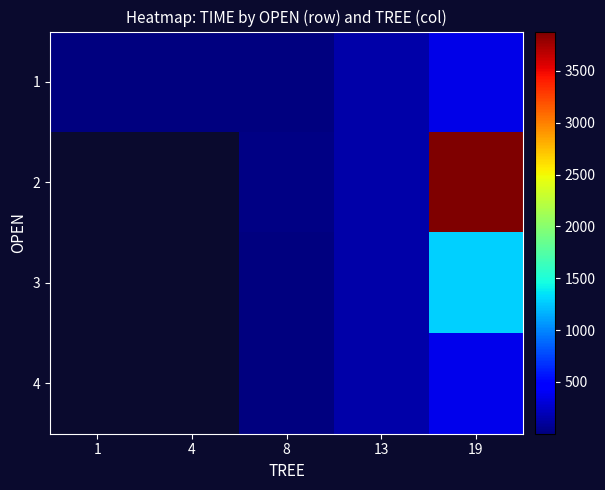

At which category is the sum across all series the highest?

19